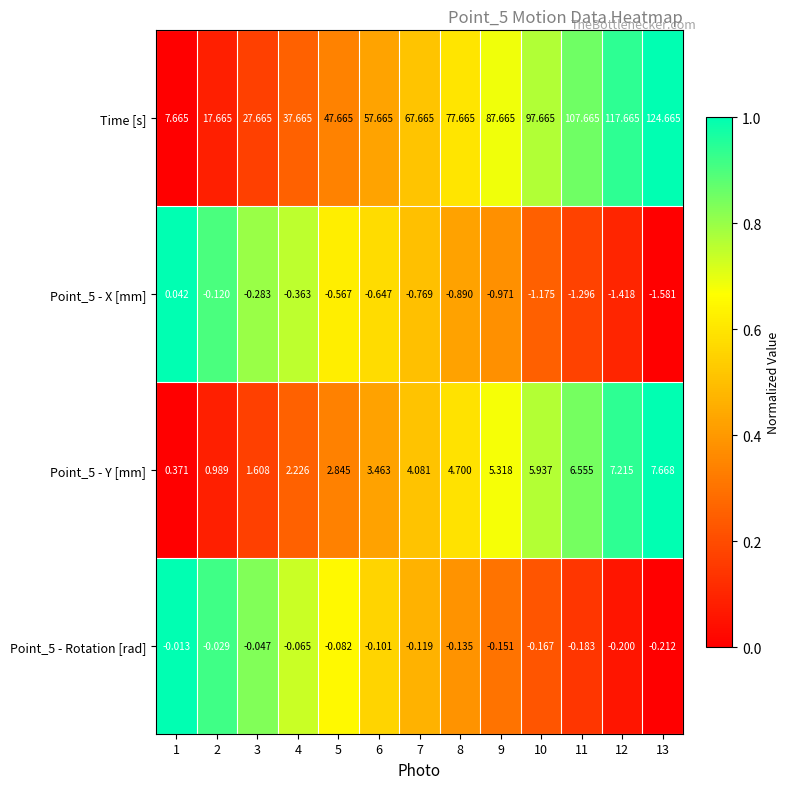

Which series has the largest range (max minus min)?

Time [s]